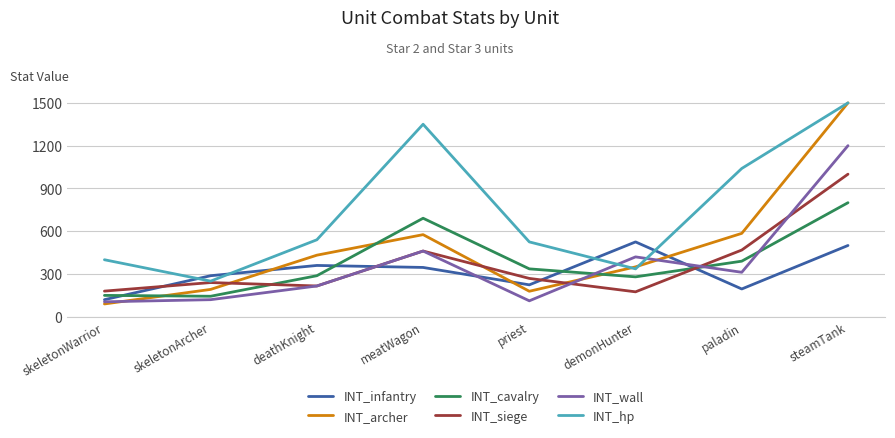

How many interior local valleys does the INT_hp series have?

2